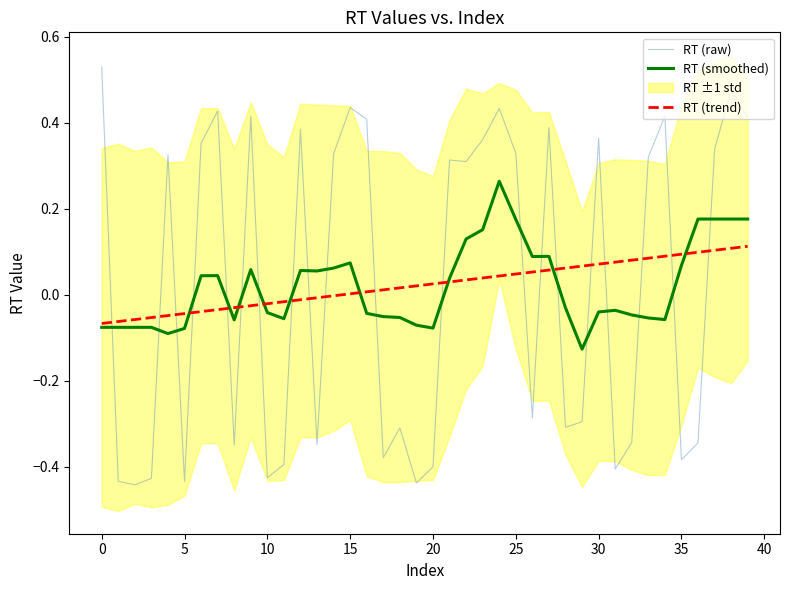

True or false: RT (smoothed) has a value of 0.1 at 15.

True